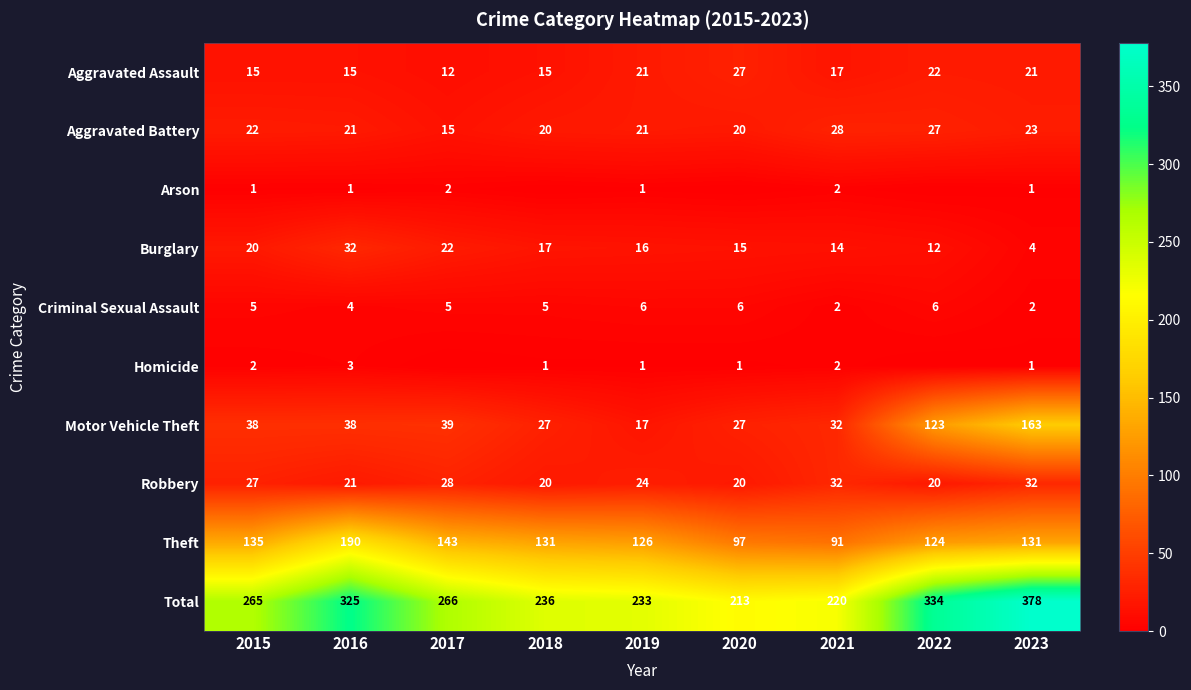

What is the difference between the maximum and minimum values in the Robbery series?

12